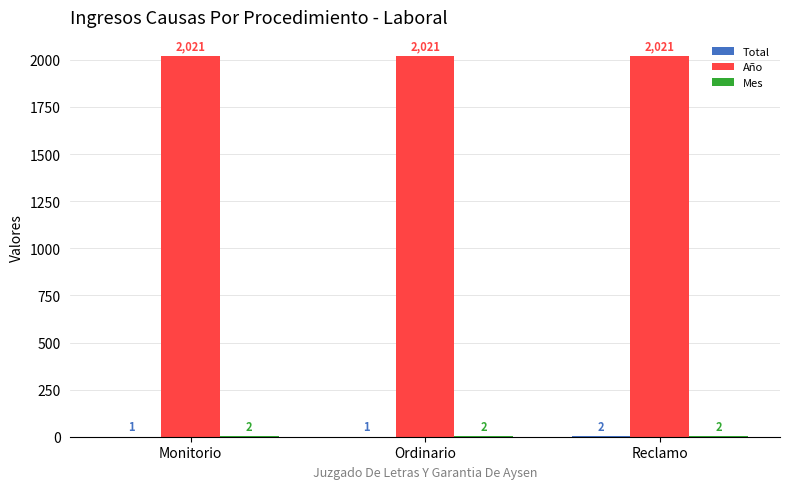

Is it true that Año equals 513 at Ordinario?

False